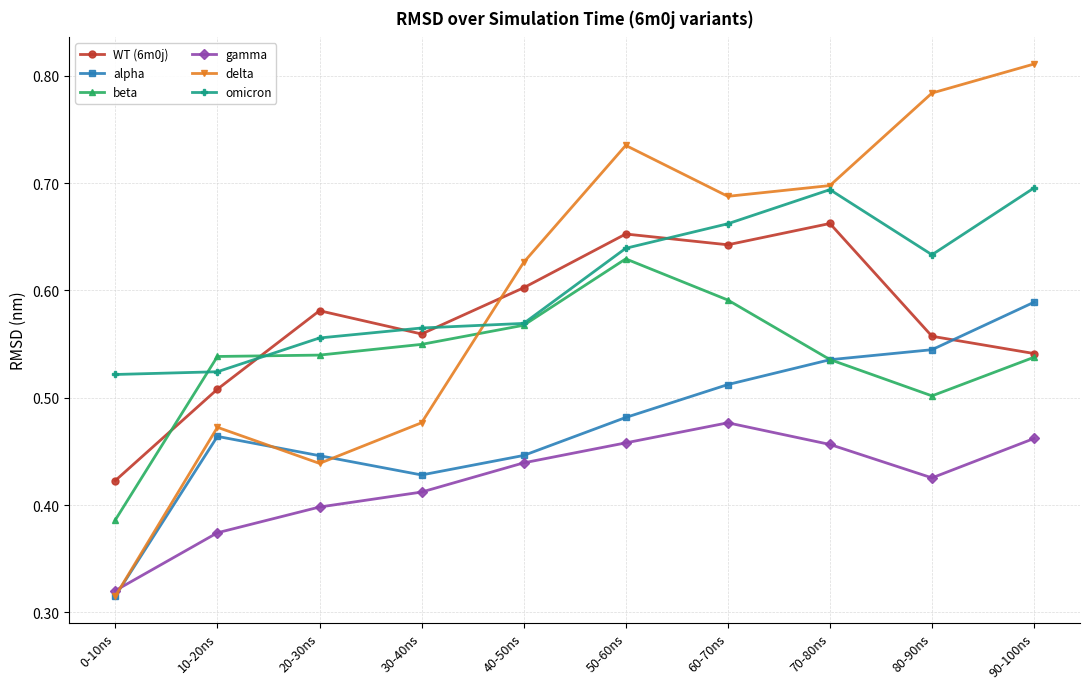

List the series in order of their peak value, highest first.

delta, omicron, WT (6m0j), beta, alpha, gamma